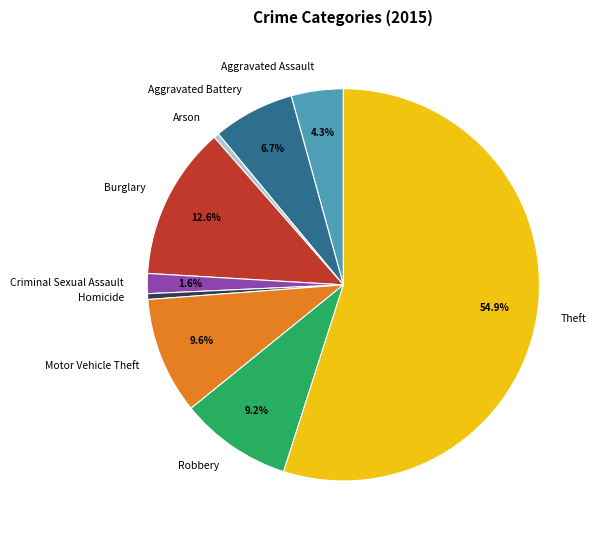

What percentage is the Criminal Sexual Assault slice, to the nearest percent?

2%